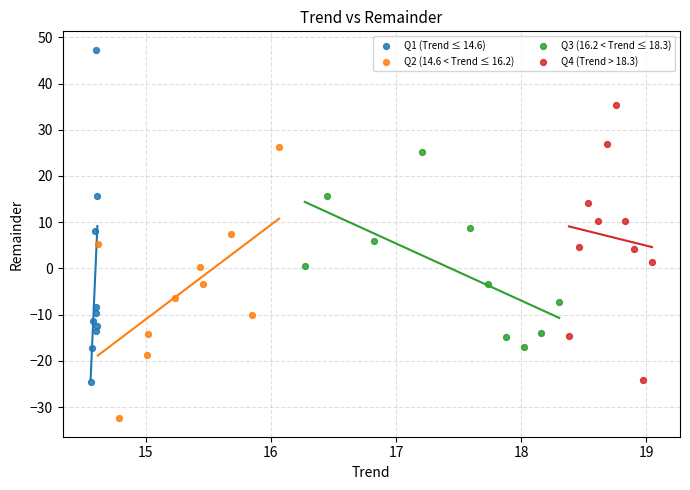

Which series reaches the minimum Y coordinate?

Q2 (14.6 < Trend ≤ 16.2)